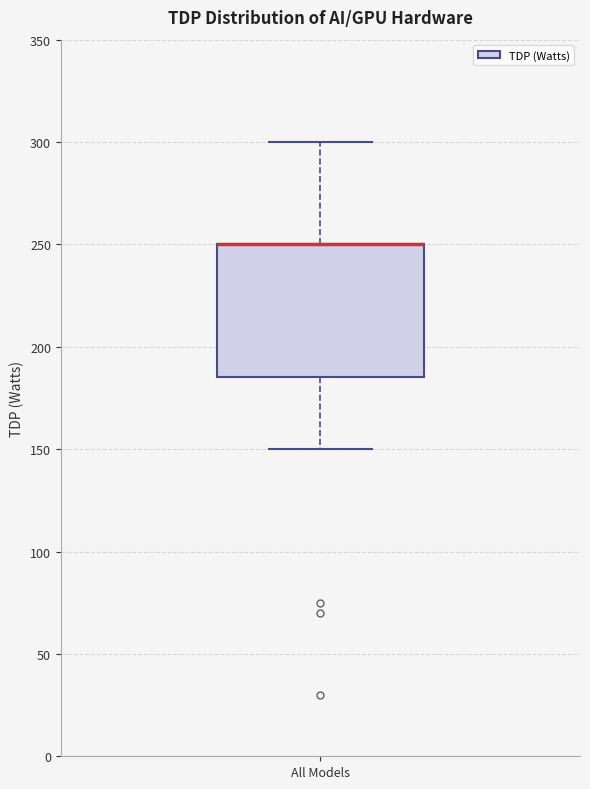

Transcribe this box plot: give where the median line is, the range the box spans, and where the two whiskers end, as read against the y-axis. The values are not printed on the chart, so give them approximately, as read against the axis.

median 250 (drawn on the box's upper edge), box 185 to 250, whiskers 150 to 300